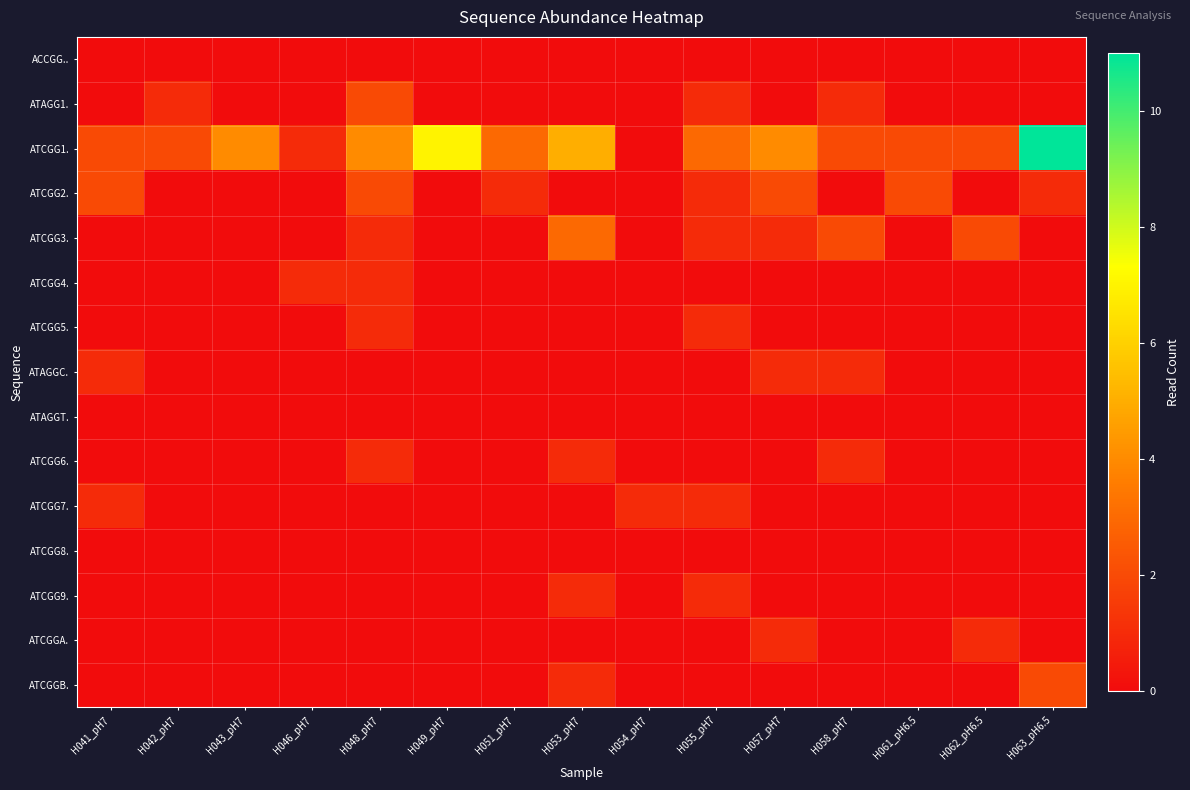

Reading left to right, transcribe all the data shown in this chart.

ACCGG..: H041_pH7=0	H042_pH7=0	H043_pH7=0	H046_pH7=0	H048_pH7=0	H049_pH7=0	H051_pH7=0	H053_pH7=0	H054_pH7=0	H055_pH7=0	H057_pH7=0	H058_pH7=0	H061_pH6.5=0	H062_pH6.5=0	H063_pH6.5=0
ATAGG1.: H041_pH7=0	H042_pH7=1	H043_pH7=0	H046_pH7=0	H048_pH7=2	H049_pH7=0	H051_pH7=0	H053_pH7=0	H054_pH7=0	H055_pH7=1	H057_pH7=0	H058_pH7=1	H061_pH6.5=0	H062_pH6.5=0	H063_pH6.5=0
ATCGG1.: H041_pH7=2	H042_pH7=2	H043_pH7=4	H046_pH7=1	H048_pH7=4	H049_pH7=7	H051_pH7=3	H053_pH7=5	H054_pH7=0	H055_pH7=3	H057_pH7=4	H058_pH7=2	H061_pH6.5=2	H062_pH6.5=2	H063_pH6.5=11
ATCGG2.: H041_pH7=2	H042_pH7=0	H043_pH7=0	H046_pH7=0	H048_pH7=2	H049_pH7=0	H051_pH7=1	H053_pH7=0	H054_pH7=0	H055_pH7=1	H057_pH7=2	H058_pH7=0	H061_pH6.5=2	H062_pH6.5=0	H063_pH6.5=1
ATCGG3.: H041_pH7=0	H042_pH7=0	H043_pH7=0	H046_pH7=0	H048_pH7=1	H049_pH7=0	H051_pH7=0	H053_pH7=3	H054_pH7=0	H055_pH7=1	H057_pH7=1	H058_pH7=2	H061_pH6.5=0	H062_pH6.5=2	H063_pH6.5=0
ATCGG4.: H041_pH7=0	H042_pH7=0	H043_pH7=0	H046_pH7=1	H048_pH7=1	H049_pH7=0	H051_pH7=0	H053_pH7=0	H054_pH7=0	H055_pH7=0	H057_pH7=0	H058_pH7=0	H061_pH6.5=0	H062_pH6.5=0	H063_pH6.5=0
ATCGG5.: H041_pH7=0	H042_pH7=0	H043_pH7=0	H046_pH7=0	H048_pH7=1	H049_pH7=0	H051_pH7=0	H053_pH7=0	H054_pH7=0	H055_pH7=1	H057_pH7=0	H058_pH7=0	H061_pH6.5=0	H062_pH6.5=0	H063_pH6.5=0
ATAGGC.: H041_pH7=1	H042_pH7=0	H043_pH7=0	H046_pH7=0	H048_pH7=0	H049_pH7=0	H051_pH7=0	H053_pH7=0	H054_pH7=0	H055_pH7=0	H057_pH7=1	H058_pH7=1	H061_pH6.5=0	H062_pH6.5=0	H063_pH6.5=0
ATAGGT.: H041_pH7=0	H042_pH7=0	H043_pH7=0	H046_pH7=0	H048_pH7=0	H049_pH7=0	H051_pH7=0	H053_pH7=0	H054_pH7=0	H055_pH7=0	H057_pH7=0	H058_pH7=0	H061_pH6.5=0	H062_pH6.5=0	H063_pH6.5=0
ATCGG6.: H041_pH7=0	H042_pH7=0	H043_pH7=0	H046_pH7=0	H048_pH7=1	H049_pH7=0	H051_pH7=0	H053_pH7=1	H054_pH7=0	H055_pH7=0	H057_pH7=0	H058_pH7=1	H061_pH6.5=0	H062_pH6.5=0	H063_pH6.5=0
ATCGG7.: H041_pH7=1	H042_pH7=0	H043_pH7=0	H046_pH7=0	H048_pH7=0	H049_pH7=0	H051_pH7=0	H053_pH7=0	H054_pH7=1	H055_pH7=1	H057_pH7=0	H058_pH7=0	H061_pH6.5=0	H062_pH6.5=0	H063_pH6.5=0
ATCGG8.: H041_pH7=0	H042_pH7=0	H043_pH7=0	H046_pH7=0	H048_pH7=0	H049_pH7=0	H051_pH7=0	H053_pH7=0	H054_pH7=0	H055_pH7=0	H057_pH7=0	H058_pH7=0	H061_pH6.5=0	H062_pH6.5=0	H063_pH6.5=0
ATCGG9.: H041_pH7=0	H042_pH7=0	H043_pH7=0	H046_pH7=0	H048_pH7=0	H049_pH7=0	H051_pH7=0	H053_pH7=1	H054_pH7=0	H055_pH7=1	H057_pH7=0	H058_pH7=0	H061_pH6.5=0	H062_pH6.5=0	H063_pH6.5=0
ATCGGA.: H041_pH7=0	H042_pH7=0	H043_pH7=0	H046_pH7=0	H048_pH7=0	H049_pH7=0	H051_pH7=0	H053_pH7=0	H054_pH7=0	H055_pH7=0	H057_pH7=1	H058_pH7=0	H061_pH6.5=0	H062_pH6.5=1	H063_pH6.5=0
ATCGGB.: H041_pH7=0	H042_pH7=0	H043_pH7=0	H046_pH7=0	H048_pH7=0	H049_pH7=0	H051_pH7=0	H053_pH7=1	H054_pH7=0	H055_pH7=0	H057_pH7=0	H058_pH7=0	H061_pH6.5=0	H062_pH6.5=0	H063_pH6.5=2